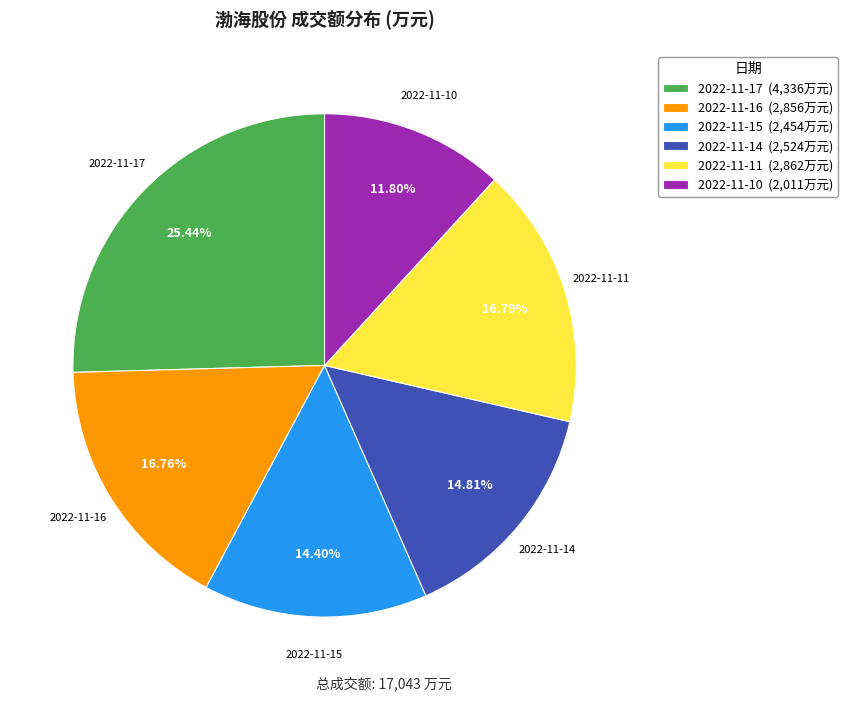

Count the number of slices in the pie.

6